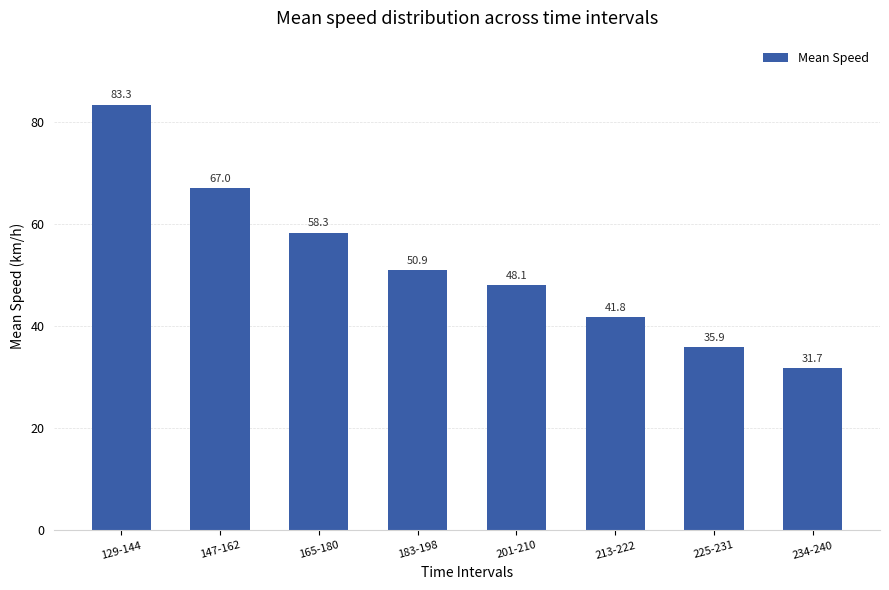

What position from the right is 129-144?

8